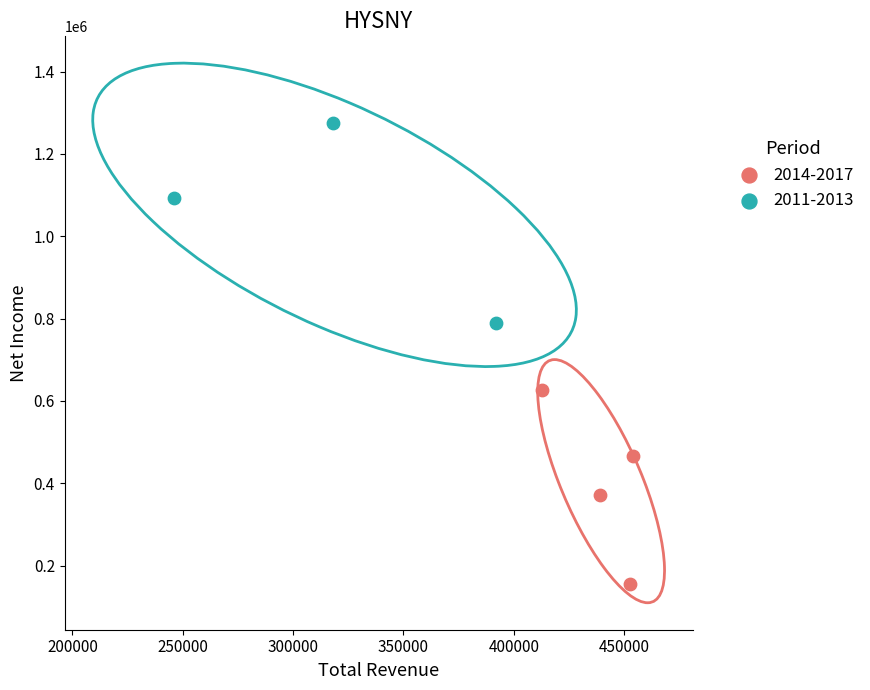

Which series contains the lowest Y value?

2014-2017